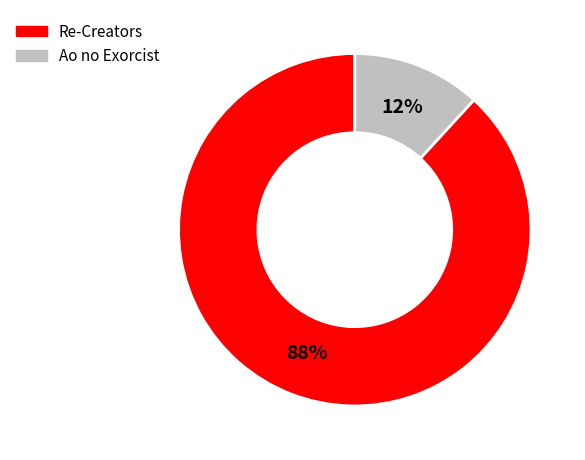

What is the majority slice?

Re-Creators